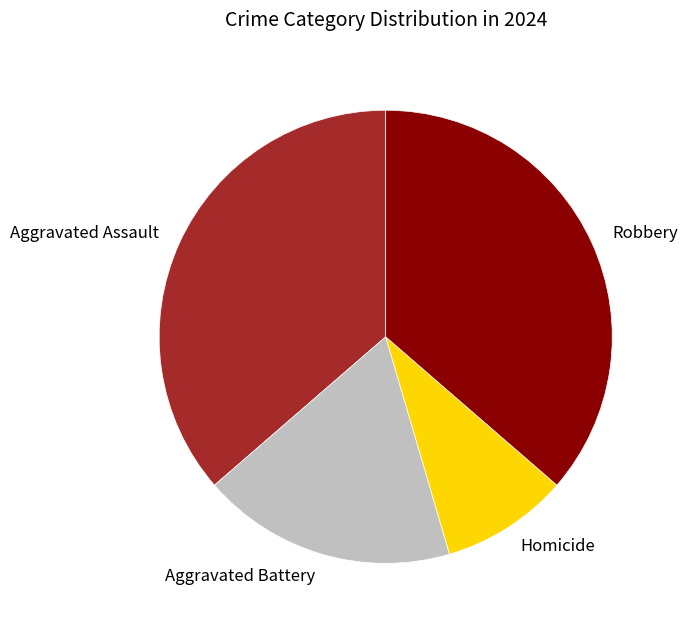

Do Homicide and Aggravated Battery together represent more than half of the pie?

No